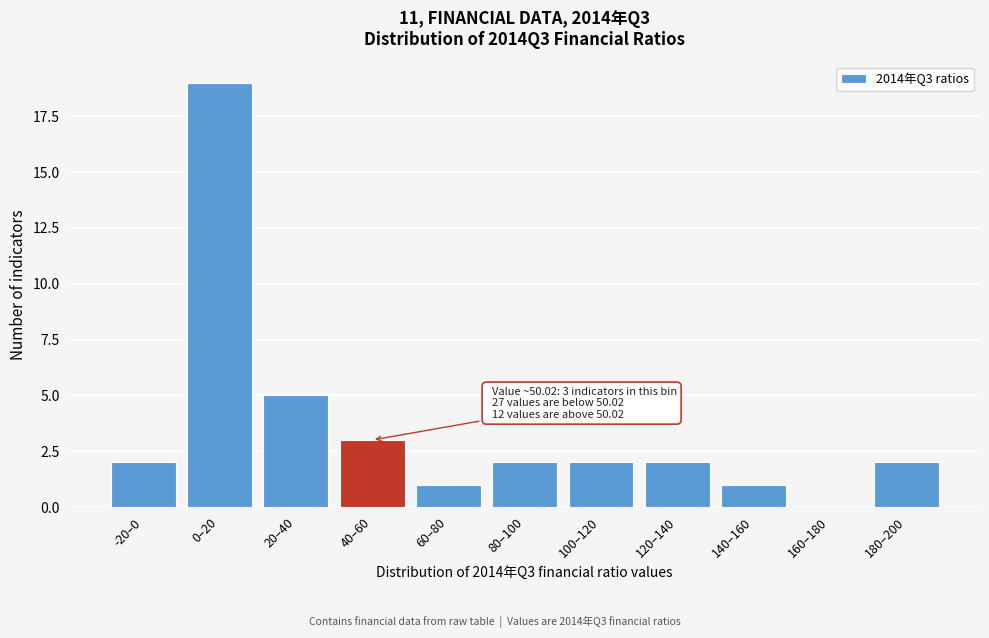

Reading left to right, transcribe all the data shown in this chart.

-20–0=2	0–20=19	20–40=5	40–60=3	60–80=1	80–100=2	100–120=2	120–140=2	140–160=1	160–180=0	180–200=2